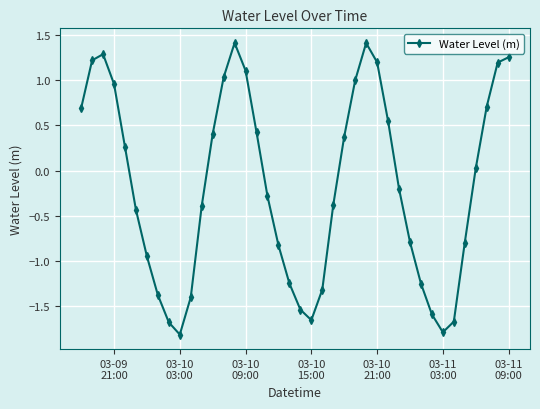

True or false: the data has more than 1 interior local peaks.

True